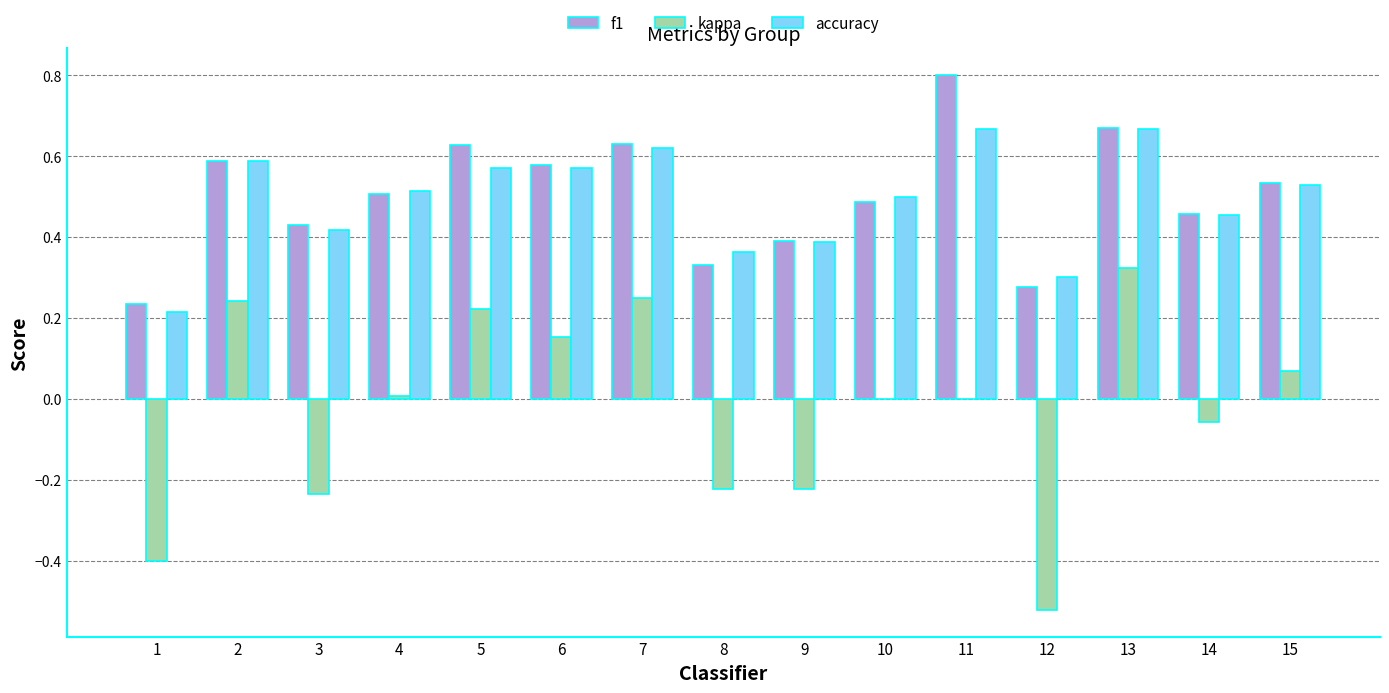

Is it true that f1 equals 0.5 at 15?

True